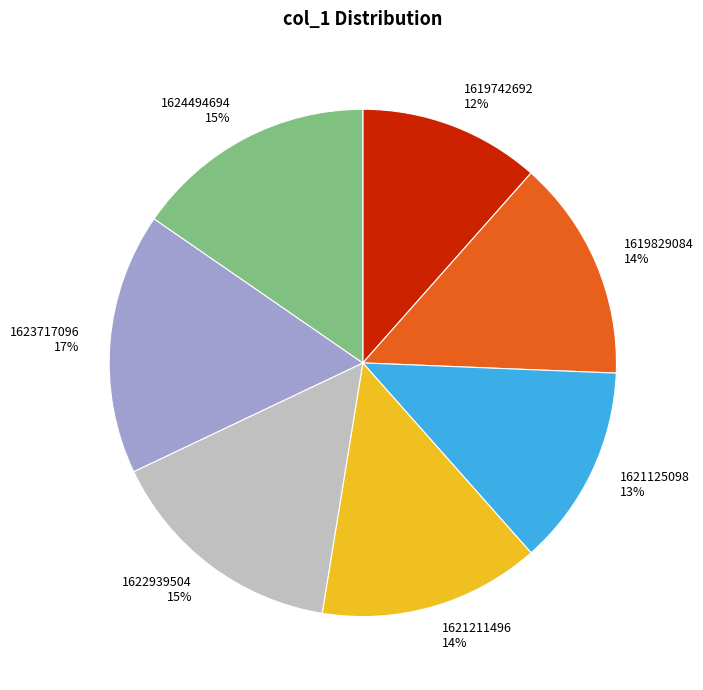

Count the number of slices in the pie.

7